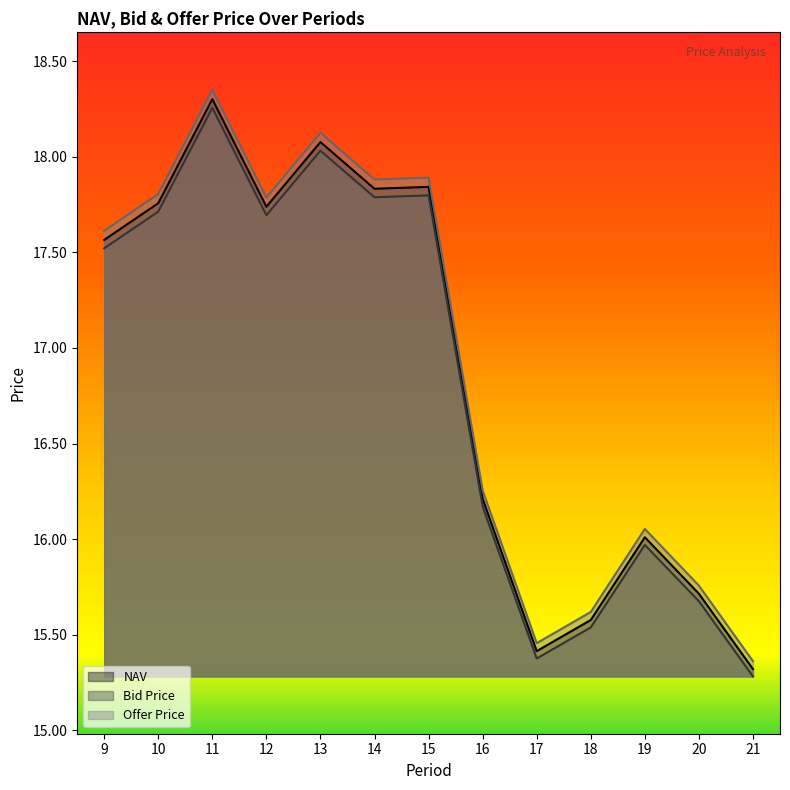

What is the value of the NAV point at the 4th from the left?

17.7